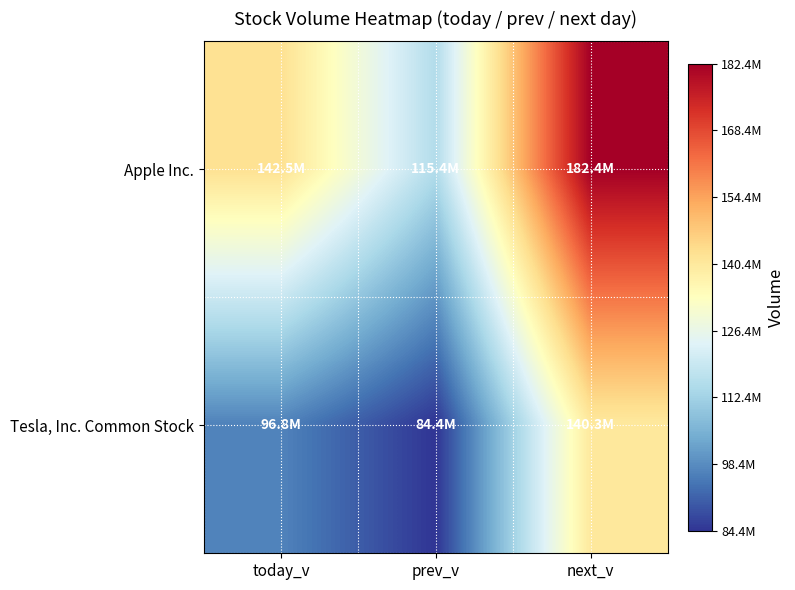

What is the difference between the highest and lowest values at next_v?

42095229